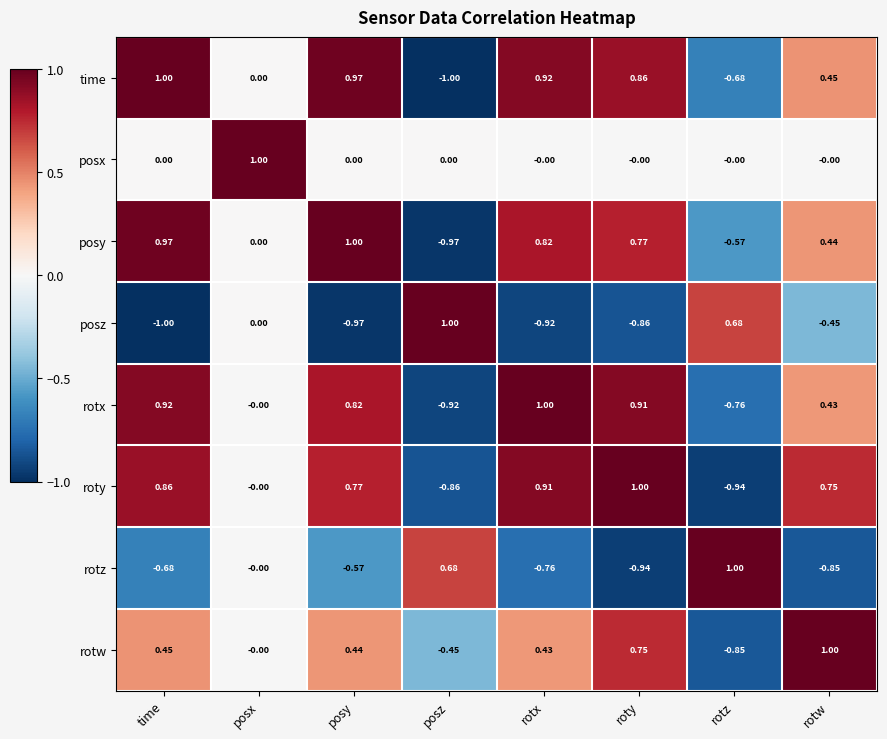

Rank the series at roty from highest to lowest value.

roty, rotx, time, posy, rotw, posx, posz, rotz